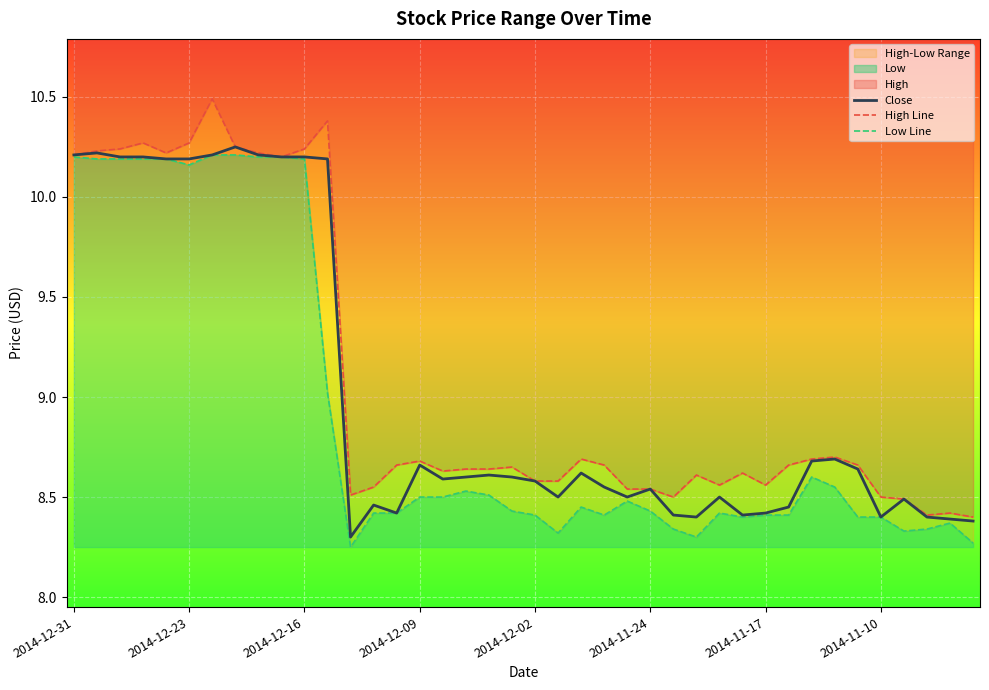

The value of Close at 2014-11-24 is 2.1. True or false?

False